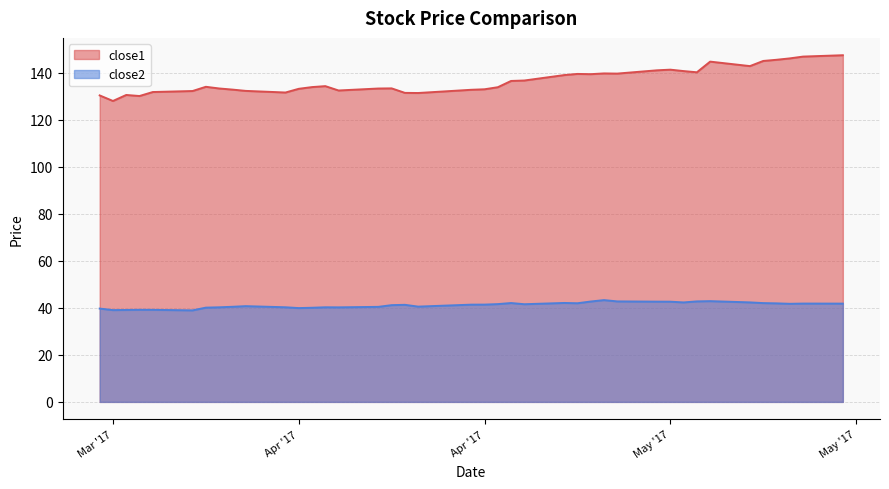

Is the value of close2 at May '17 greater than the value of close1 at 30?

No